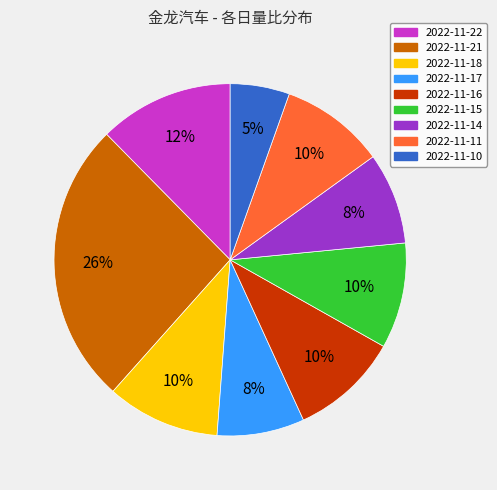

Between 2022-11-10 and 2022-11-14, which is larger?

2022-11-14